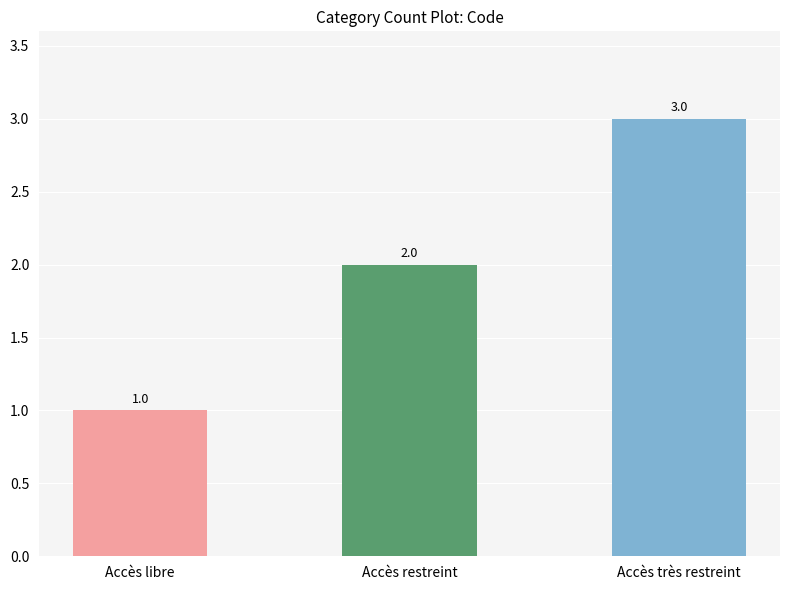

Which label corresponds to the largest value in the chart?

Accès très restreint